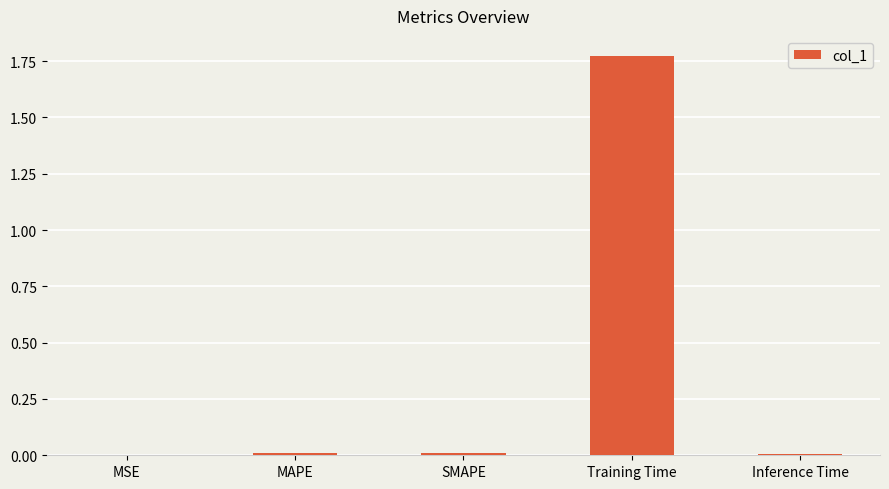

At which category does the chart reach its peak across all series?

Training Time